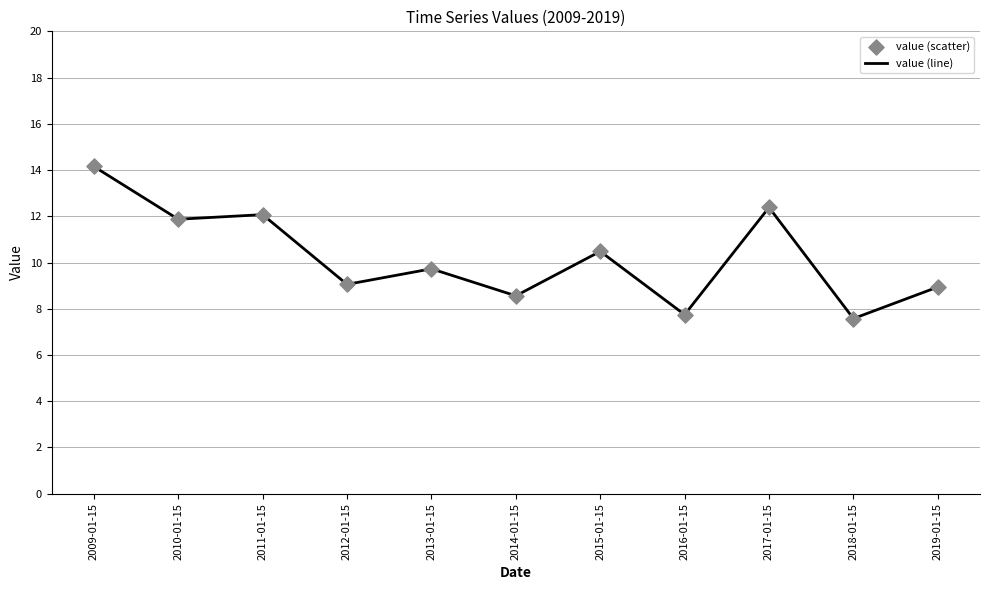

What is the maximum value shown in the chart?

14.2